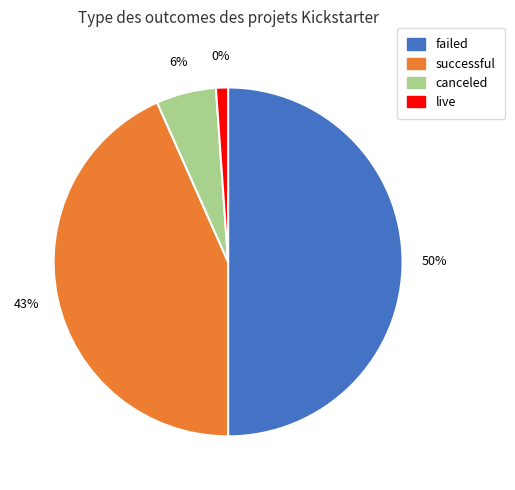

Which slice is the largest?

failed